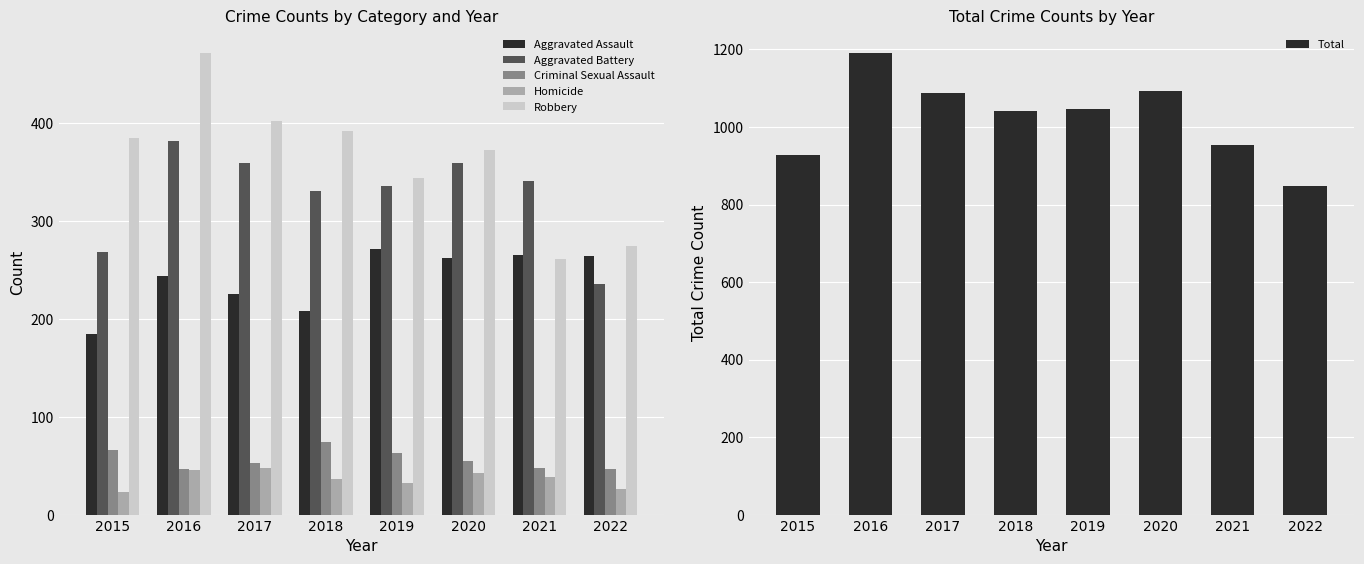

List the labels in order of Criminal Sexual Assault value, largest first.

2018, 2015, 2019, 2020, 2017, 2021, 2016, 2022